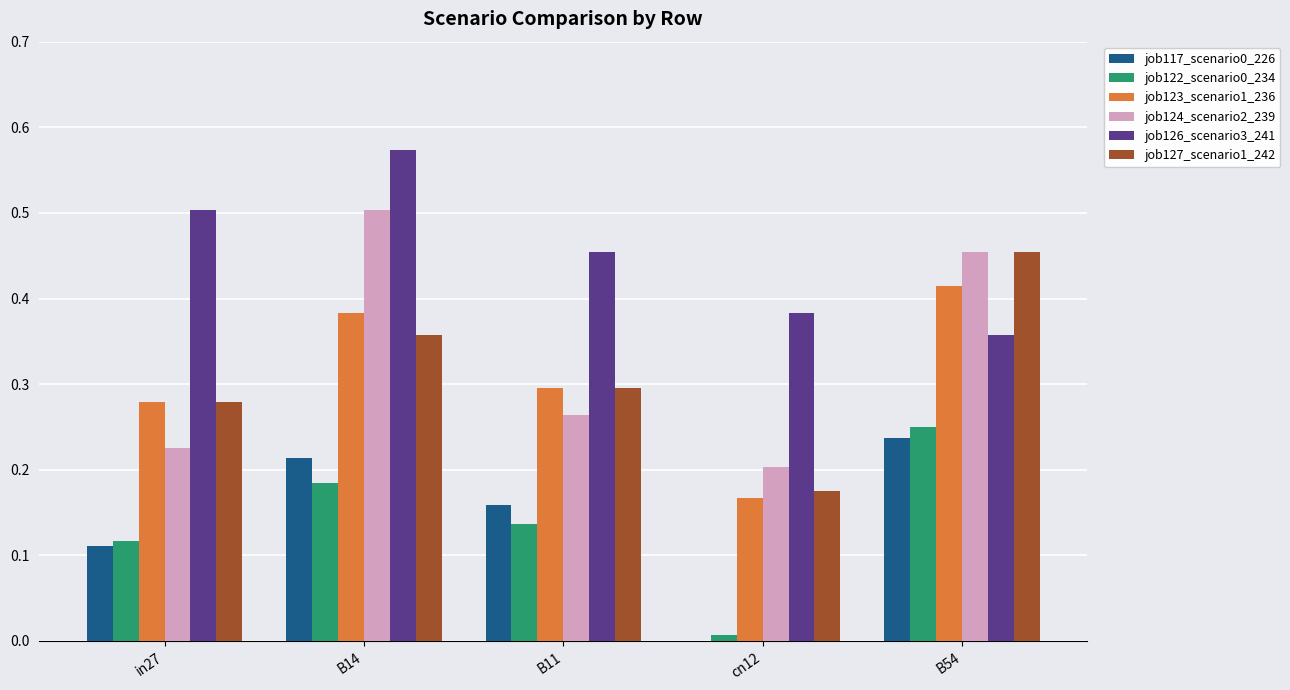

True or false: job117_scenario0_226 has a value of 0.1 at cn12.

False